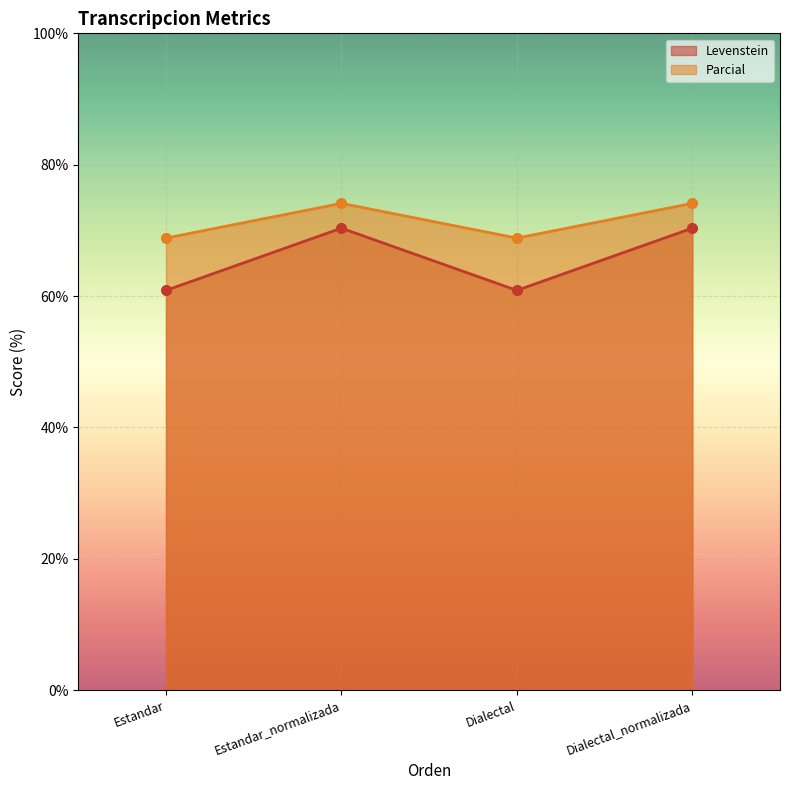

What is the total value across all series at Estandar?

129.7